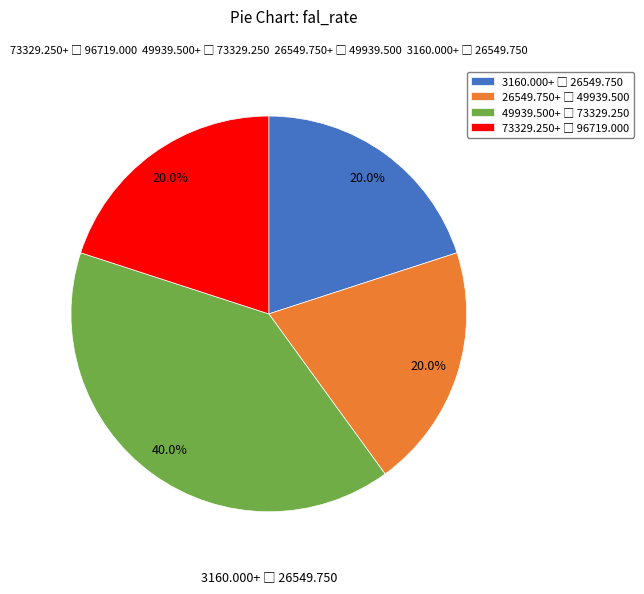

How many segments does this pie chart have?

4